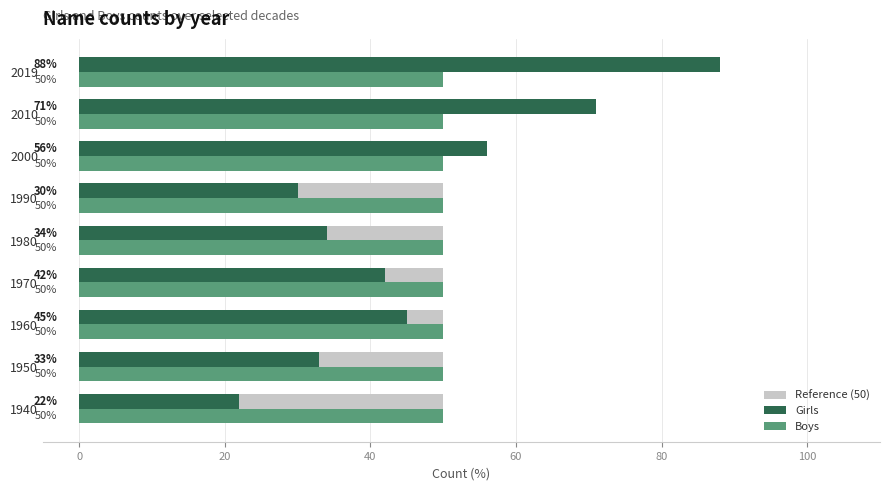

How many bars are there in total?

27